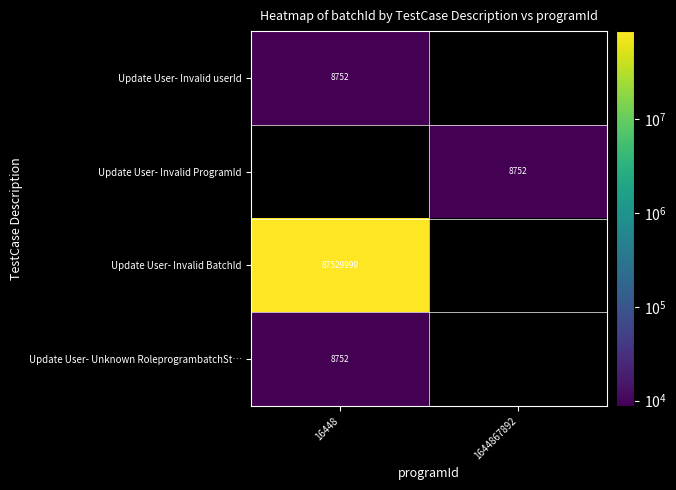

Is the value of Update User- Unknown RoleprogrambatchSt… at 16448 greater than the value of Update User- Invalid BatchId at 16448?

No